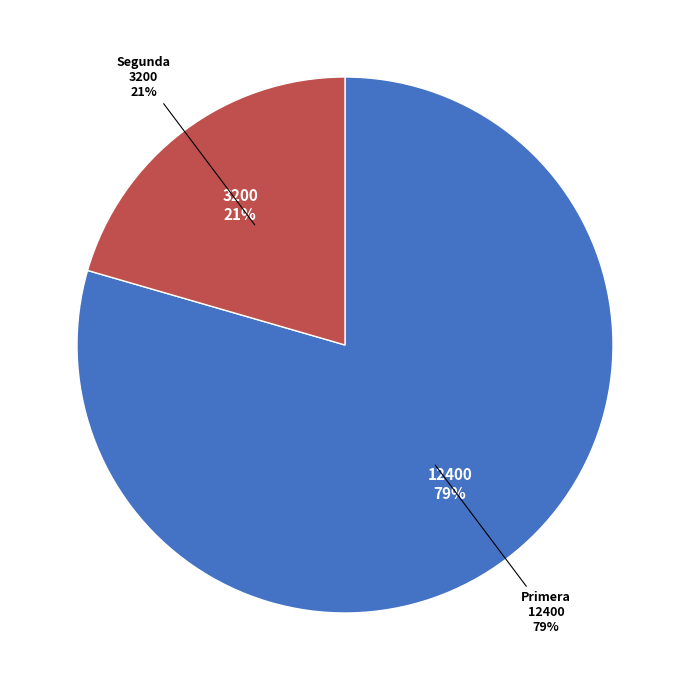

How many segments does this pie chart have?

2